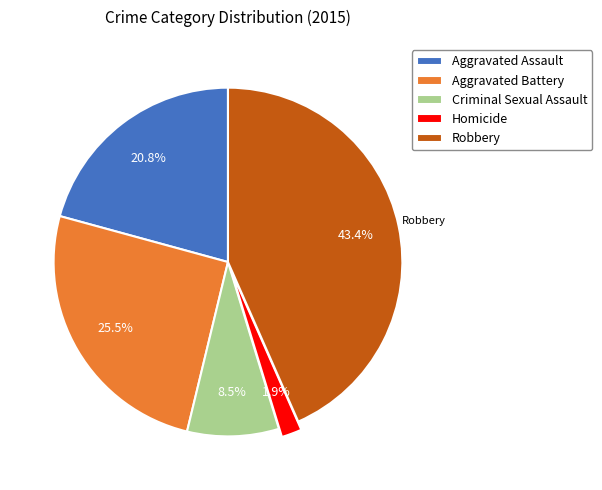

What percentage is the Aggravated Assault slice, to the nearest percent?

21%